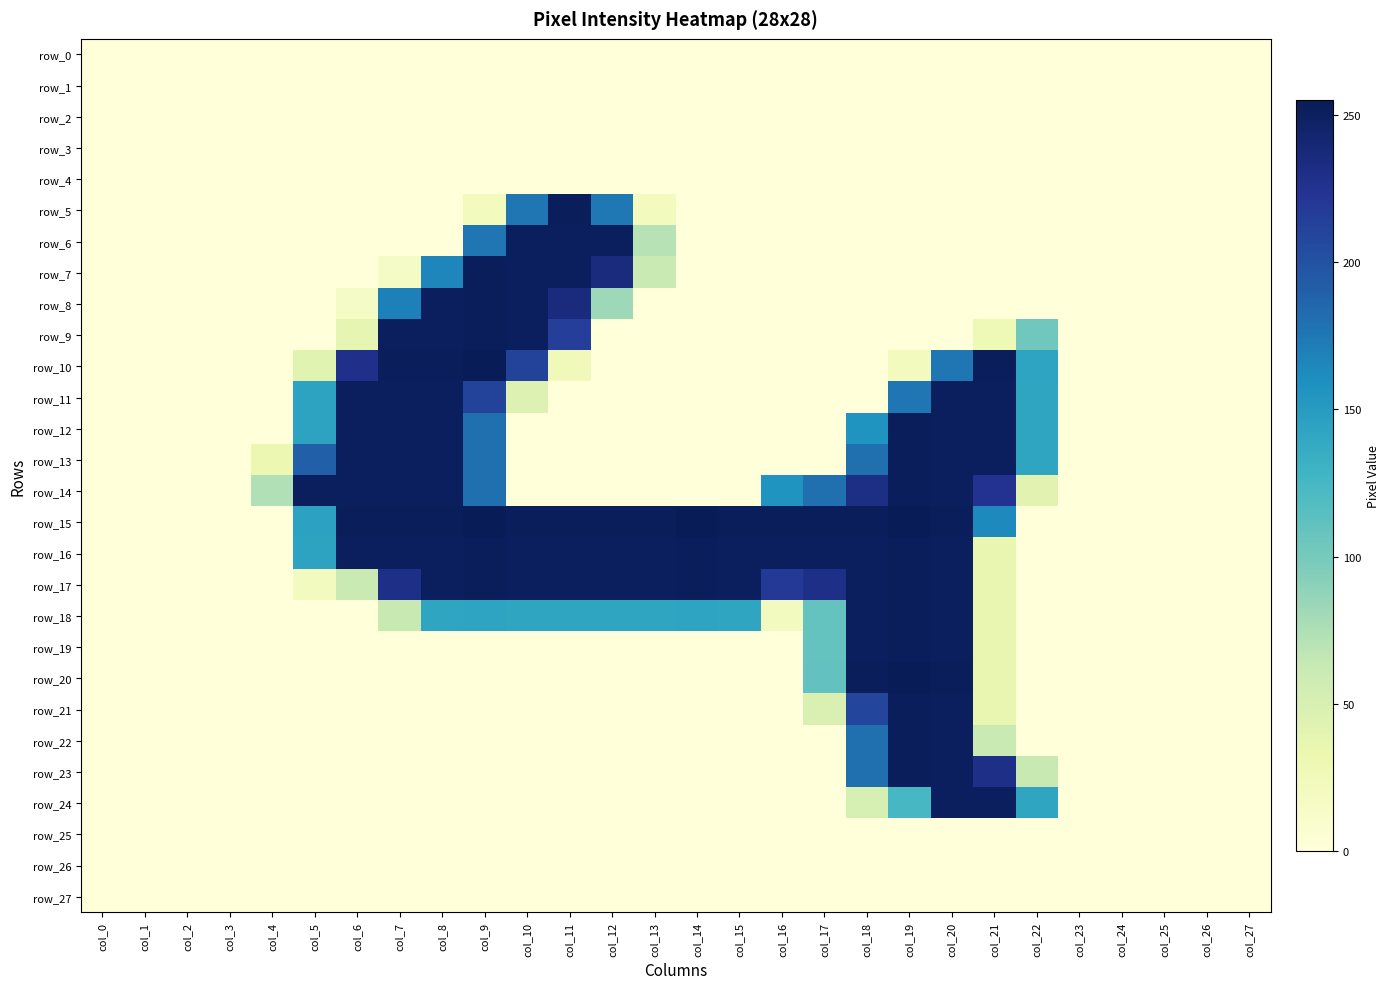

What is the maximum value shown in the chart?

255